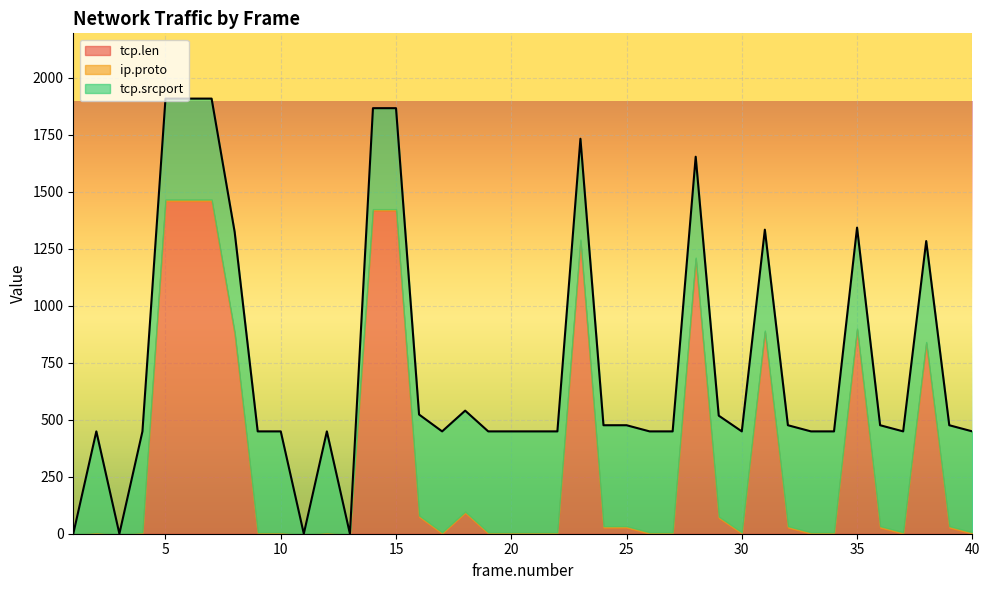

Rank the categories by tcp.srcport value from lowest to highest.

1, 3, 11, 13, 2, 4, 5, 6, 7, 8, 9, 10, 12, 14, 15, 16, 17, 18, 19, 20, 21, 22, 23, 24, 25, 26, 27, 28, 29, 30, 31, 32, 33, 34, 35, 36, 37, 38, 39, 40